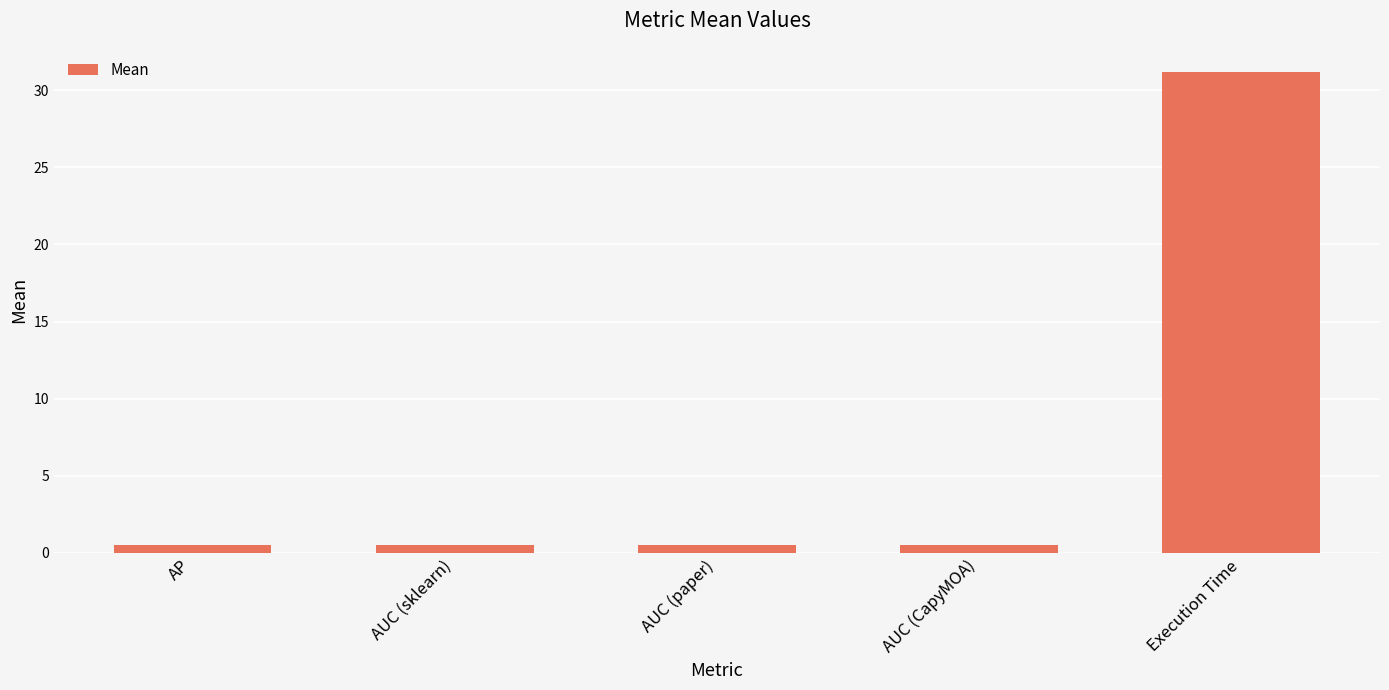

True or false: the data shows 20.3 at Execution Time.

False